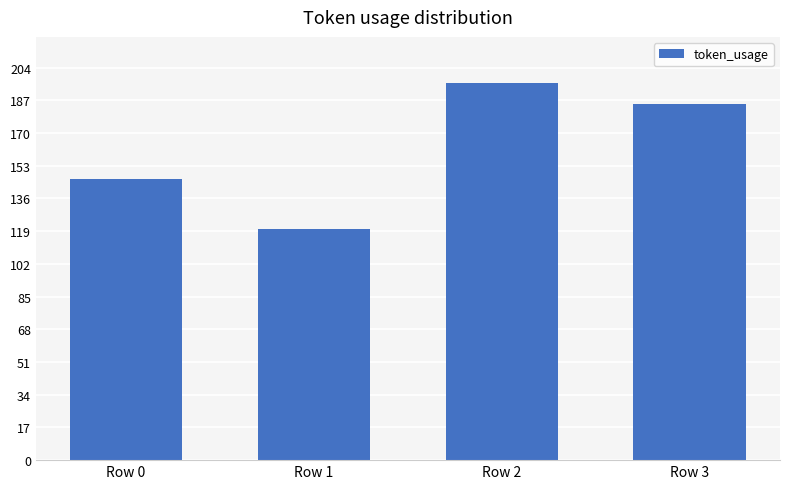

What is the value of the 2nd bar from the left?

120